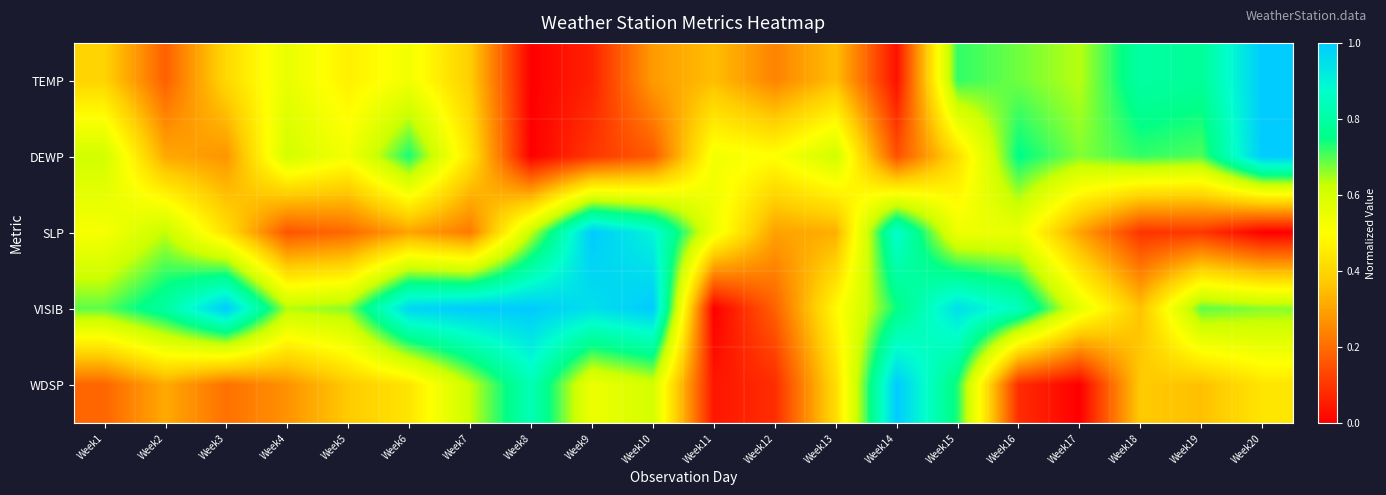

At which category is the sum across all series the highest?

Week15